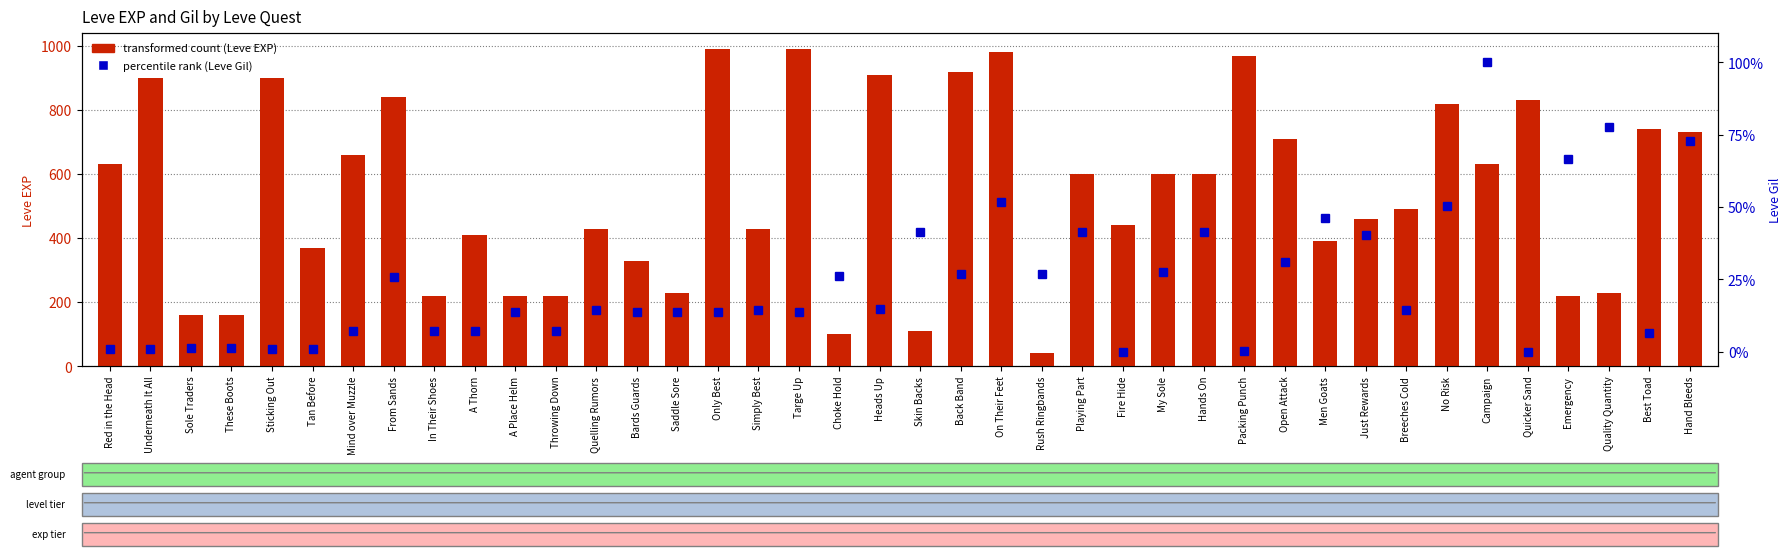

What is the total value across all series at Choke Hold?

126.2